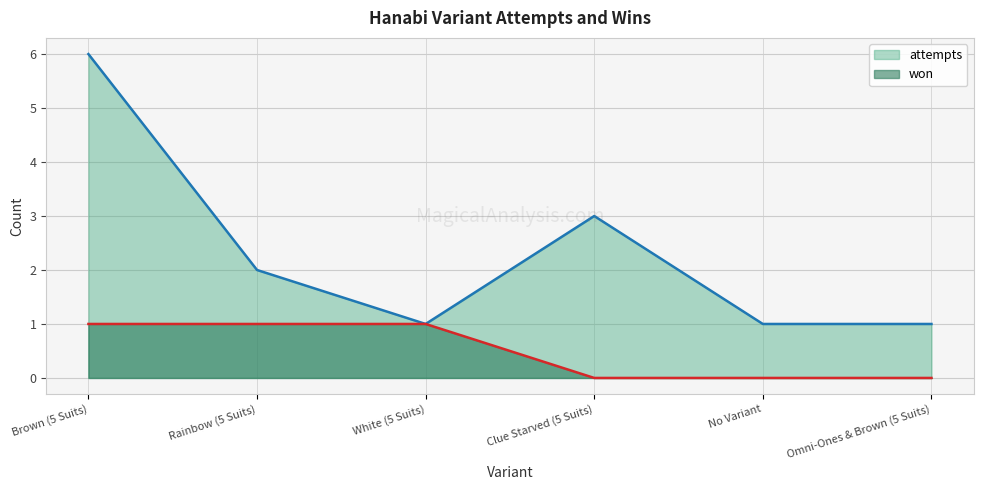

True or false: attempts and won intersect in this chart.

False